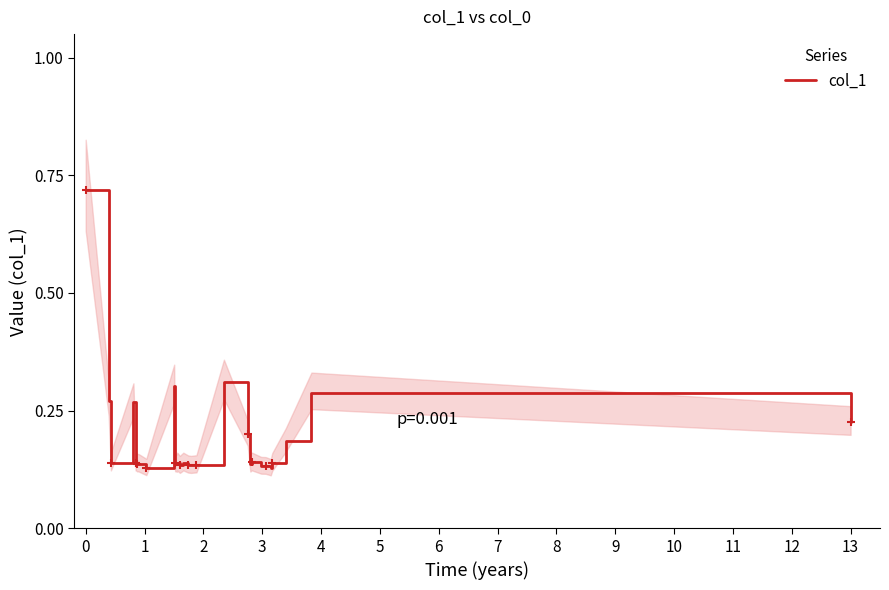

Reading right to left, extract all data points from this chart.

0.2	0.3	0.2	0.1	0.1	0.1	0.1	0.1	0.1	0.2	0.3	0.1	0.1	0.1	0.1	0.1	0.1	0.1	0.1	0.3	0.1	0.1	0.1	0.1	0.1	0.1	0.1	0.3	0.1	0.3	0.7